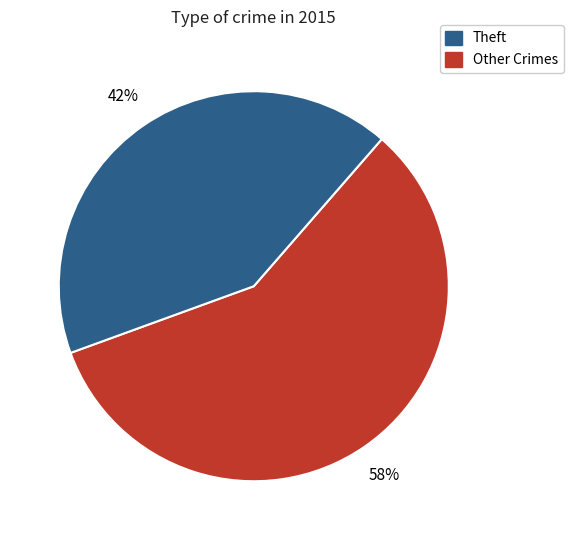

To the nearest percent, what is the difference between the largest and smallest slice percentages?

16%